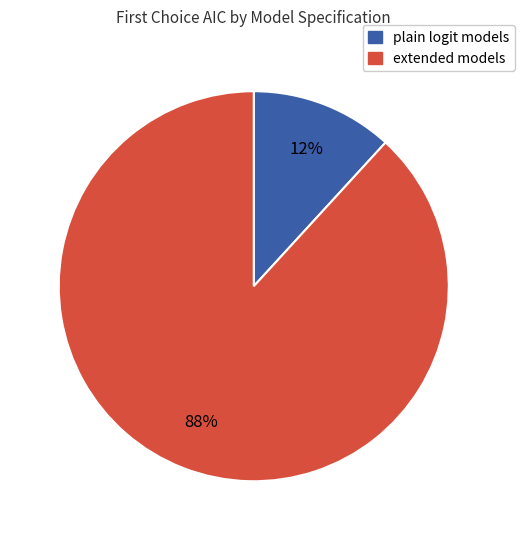

Does any single category account for the majority?

Yes